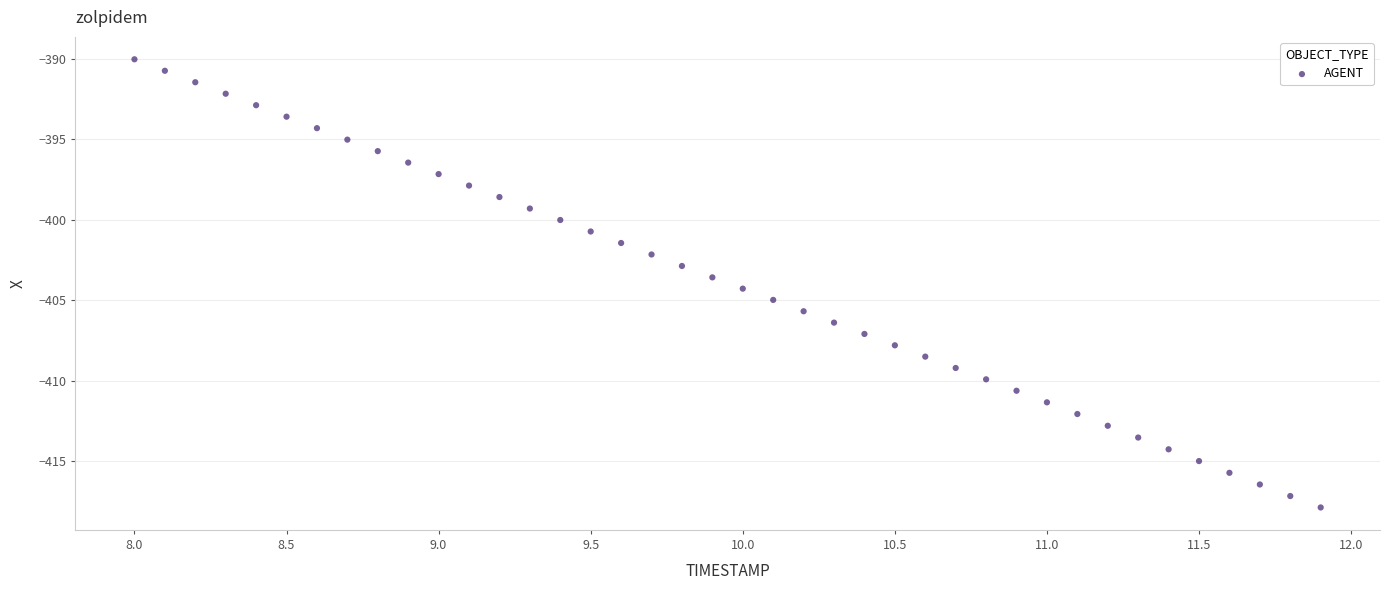

What is the range of Y values (max minus min)?

27.8